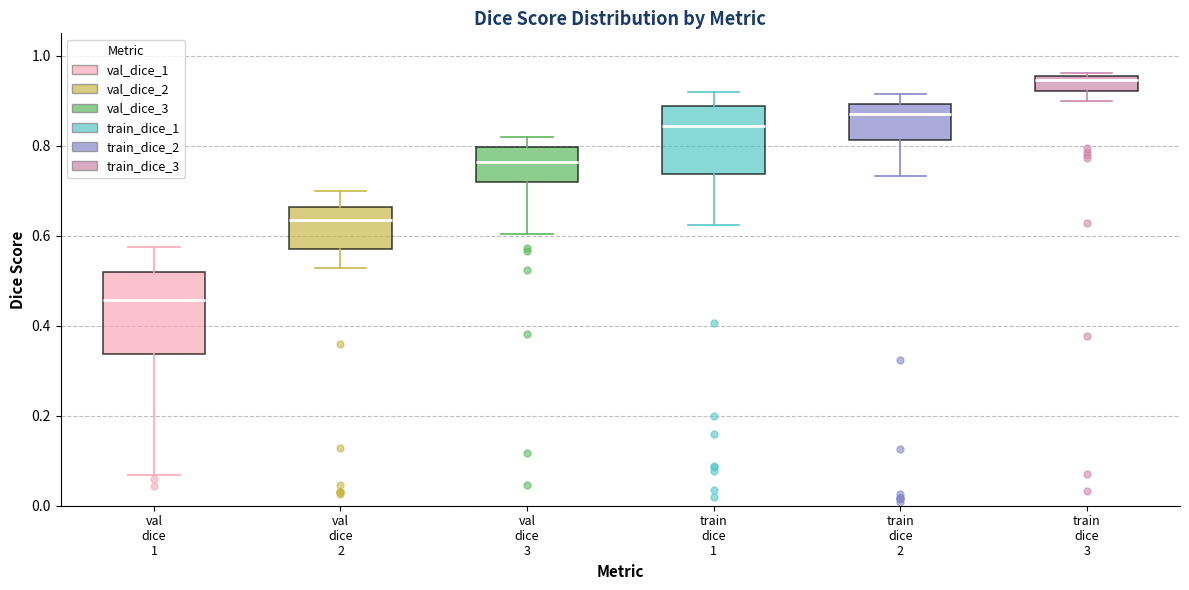

Comparing the boxes themselves (not the whiskers), which one is the tallest?

val dice 1